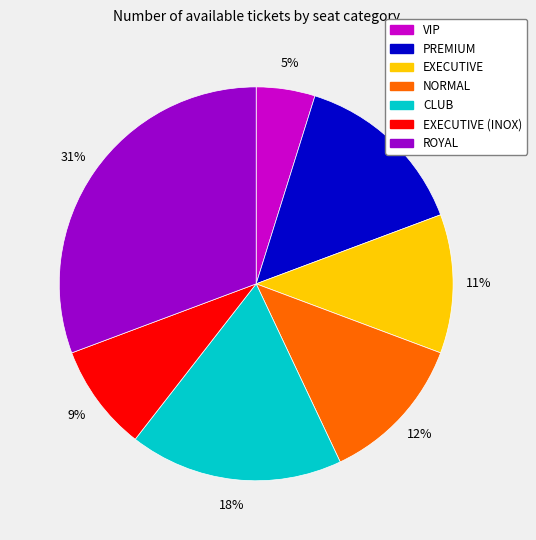

To the nearest percent, what is the difference between the largest and smallest slice percentages?

26%